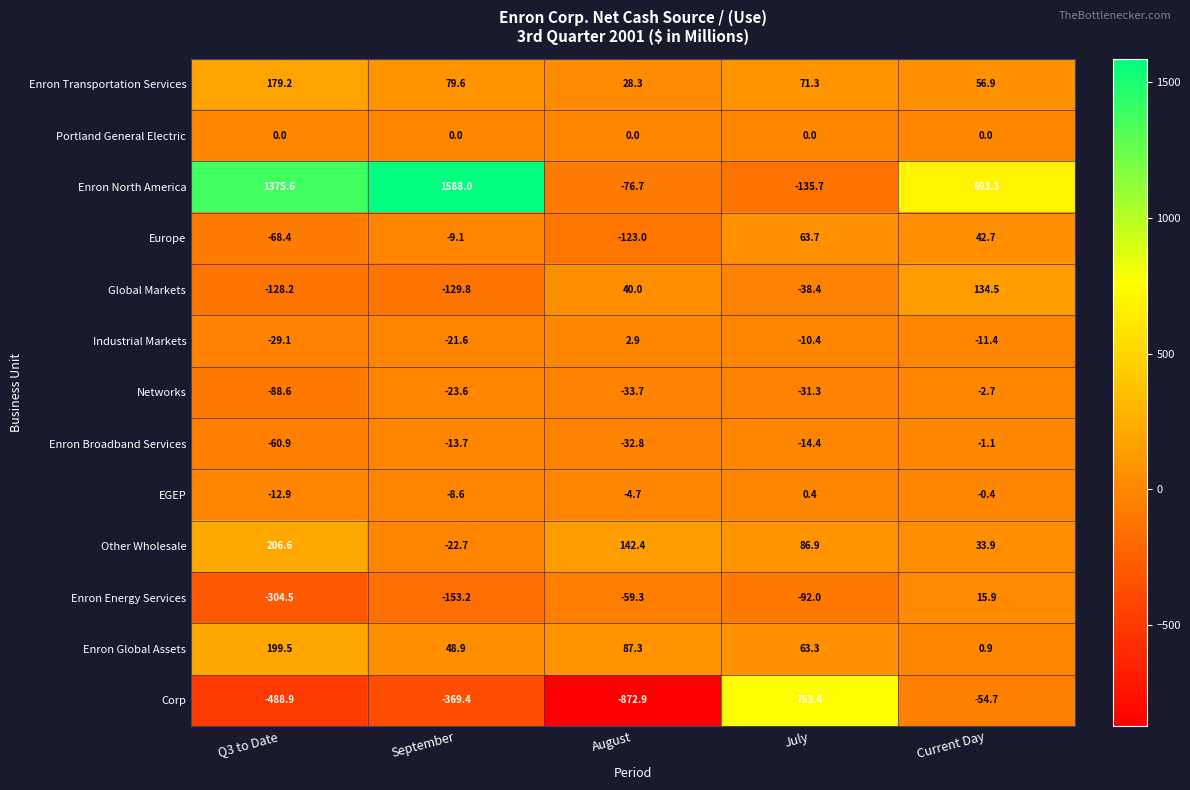

List the series in order of their peak value, highest first.

Enron North America, Corp, Other Wholesale, Enron Global Assets, Enron Transportation Services, Global Markets, Europe, Enron Energy Services, Industrial Markets, EGEP, Portland General Electric, Enron Broadband Services, Networks